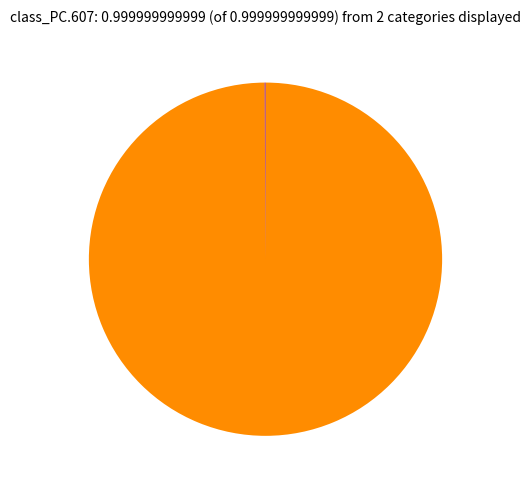

Is there any slice that represents more than half of the pie?

Yes